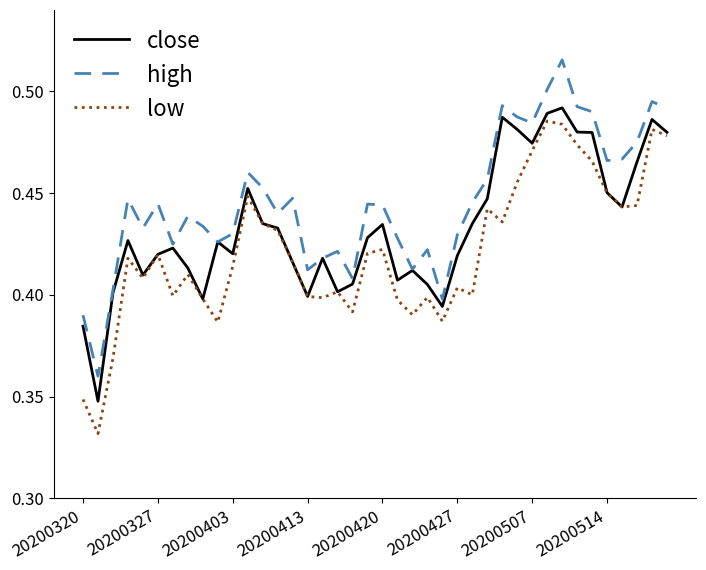

True or false: high and low cross at least once.

False